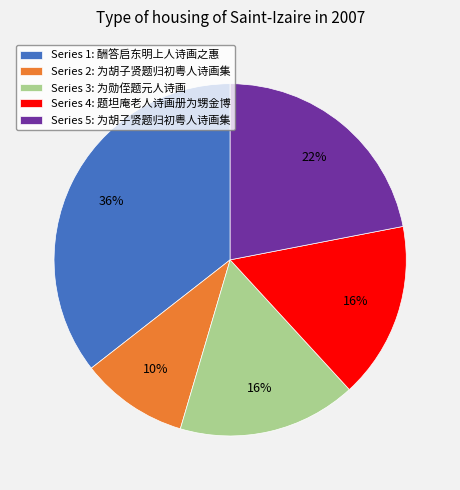

To the nearest percent, what is the difference between the largest and smallest slice percentages?

26%